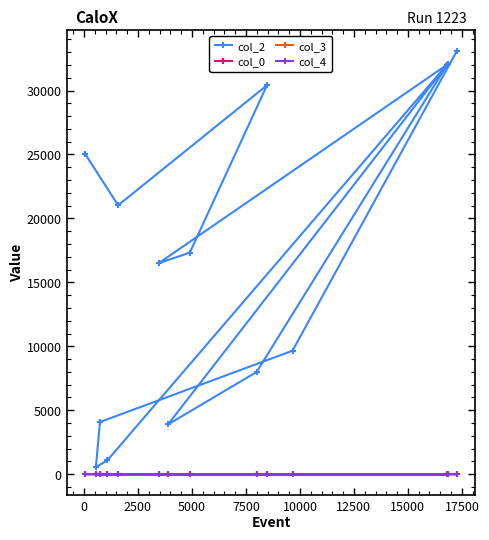

What is the greatest value displayed?

33062.0